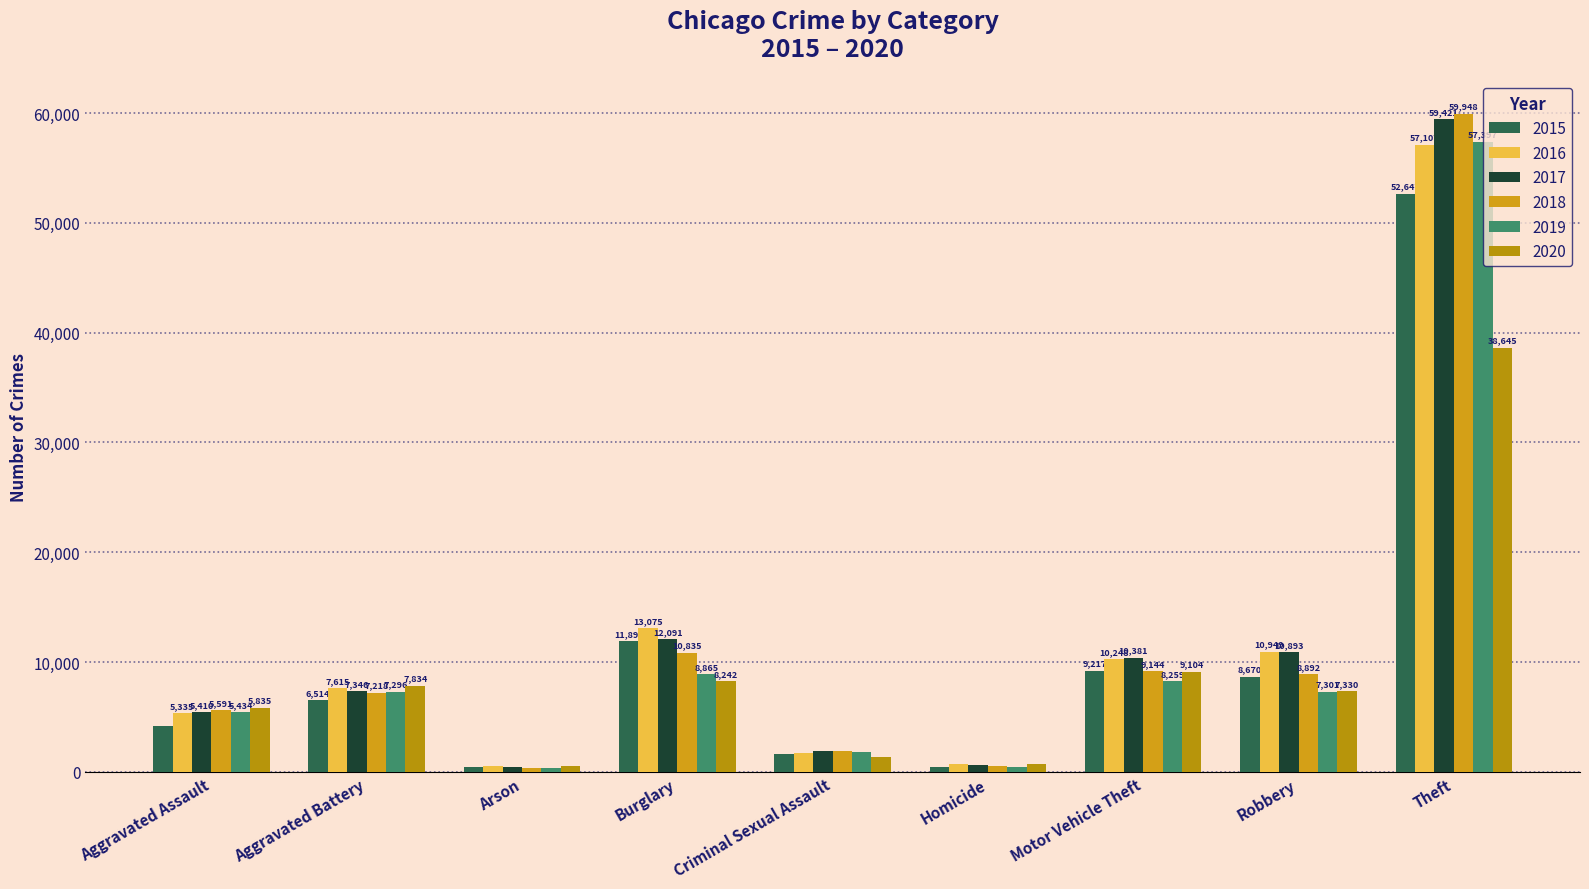

At Motor Vehicle Theft, list the series in order from largest to smallest.

2017, 2016, 2015, 2018, 2020, 2019